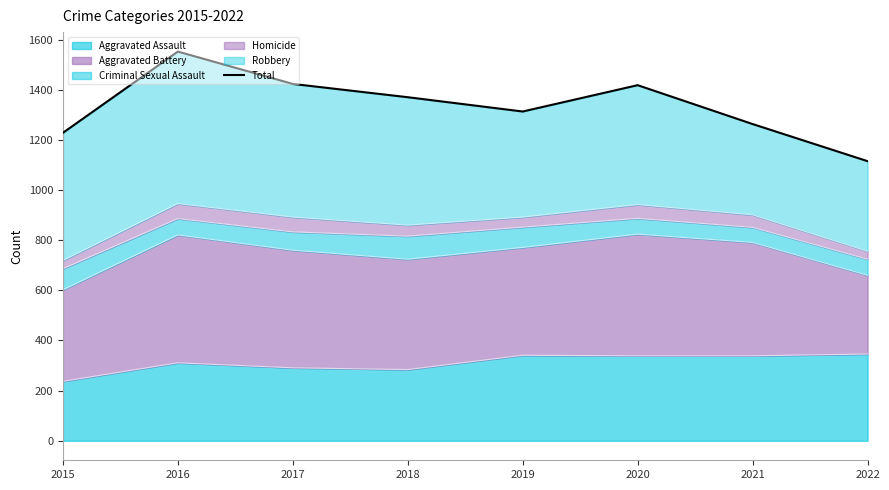

List the labels in order of value, largest first.

2016, 2017, 2020, 2018, 2019, 2021, 2015, 2022